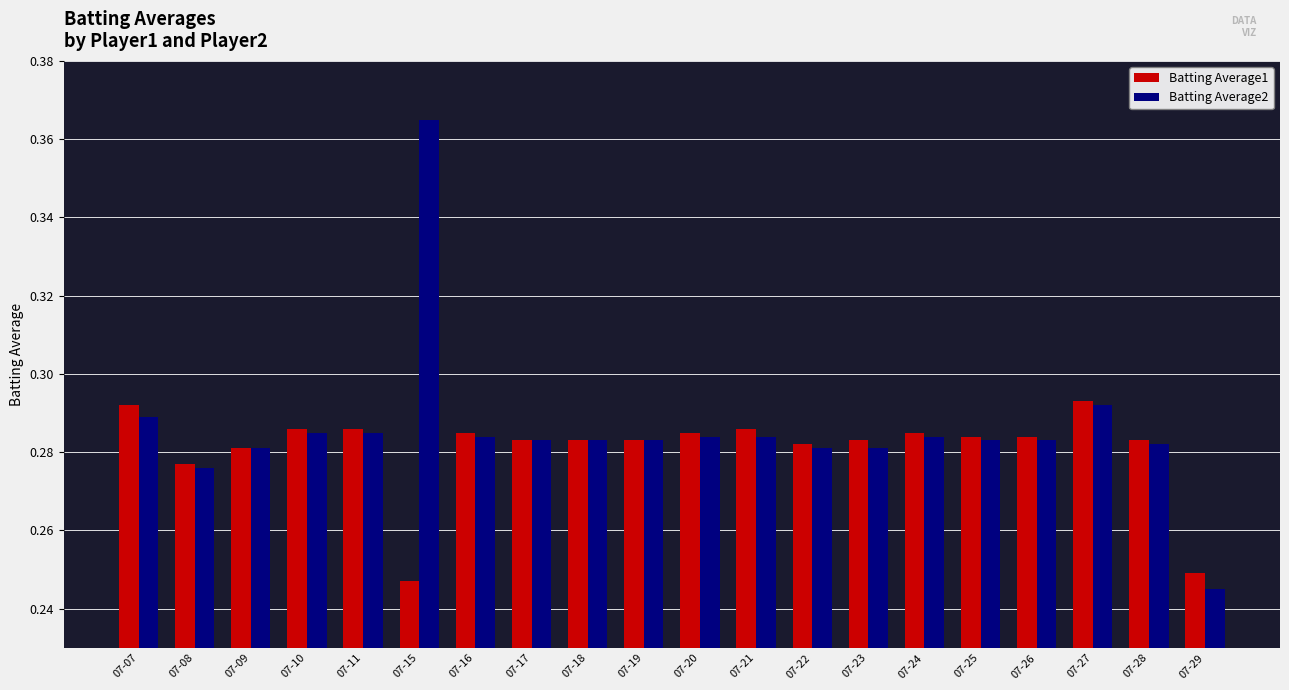

How many Batting Average2 values are between 0 and 1?

20